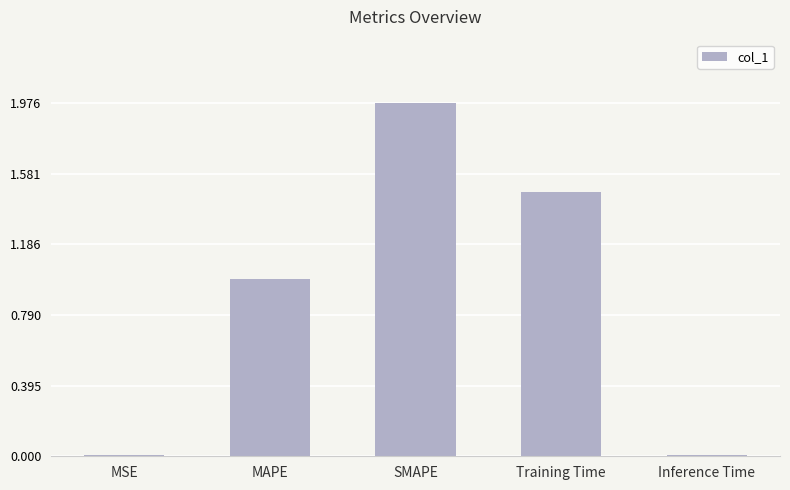

Between MSE and Training Time, which is larger?

Training Time